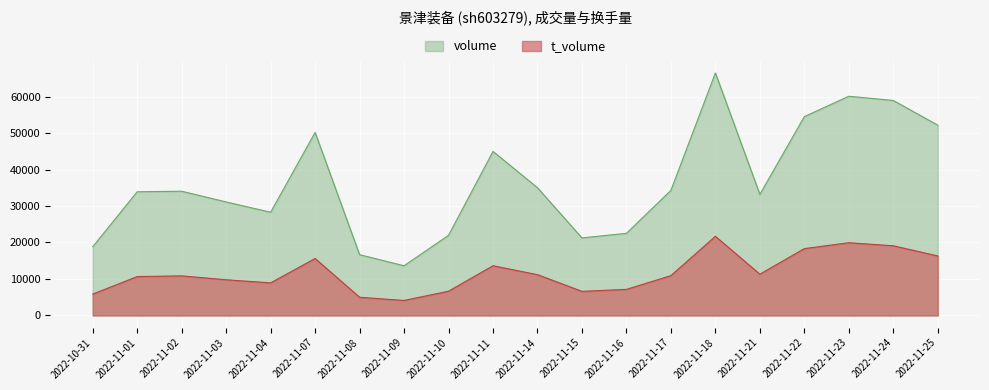

What is the value of the t_volume point at the 19th from the left?

19096